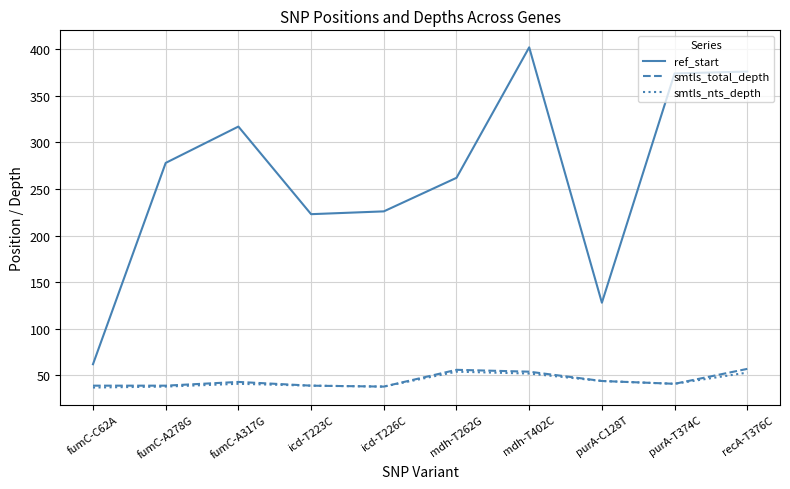

What is the average value of the ref_start series?

265